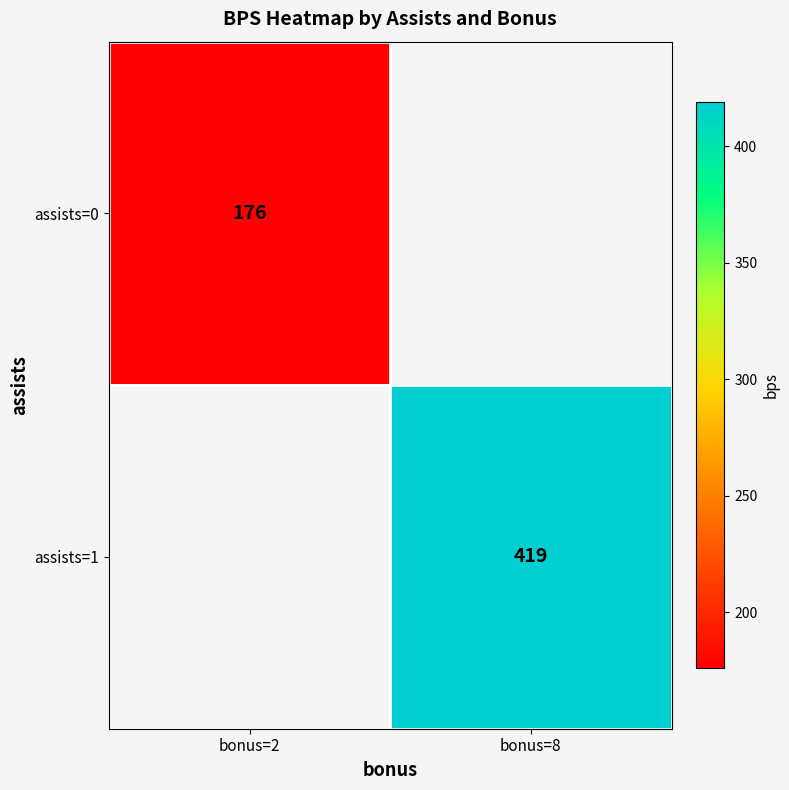

The value of assists=1 at bonus=8 is 419. True or false?

True